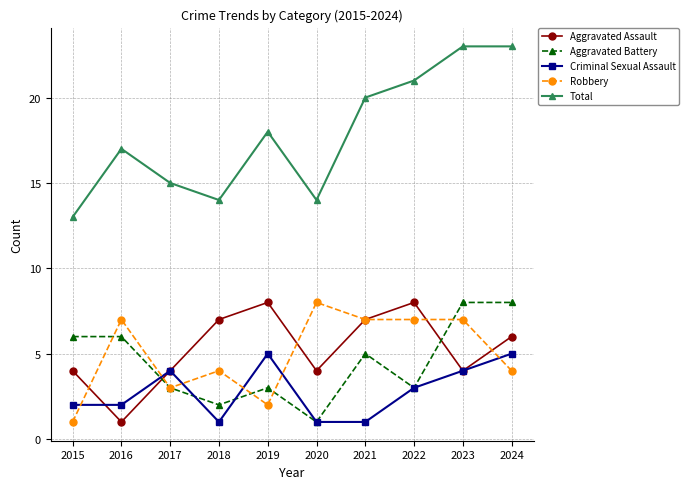

Is this an area chart (filled region under the line)?

No